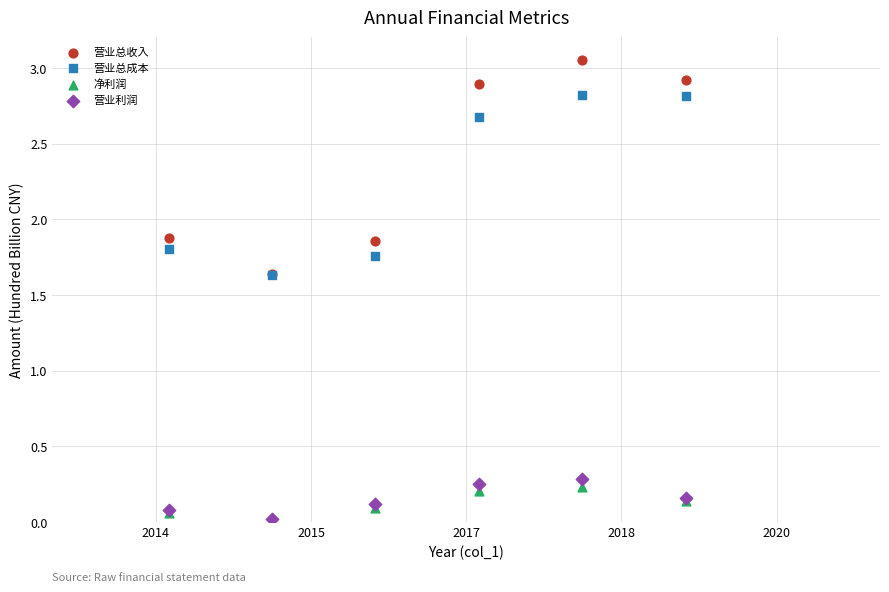

Which series has the largest Y range (max minus min)?

营业总收入